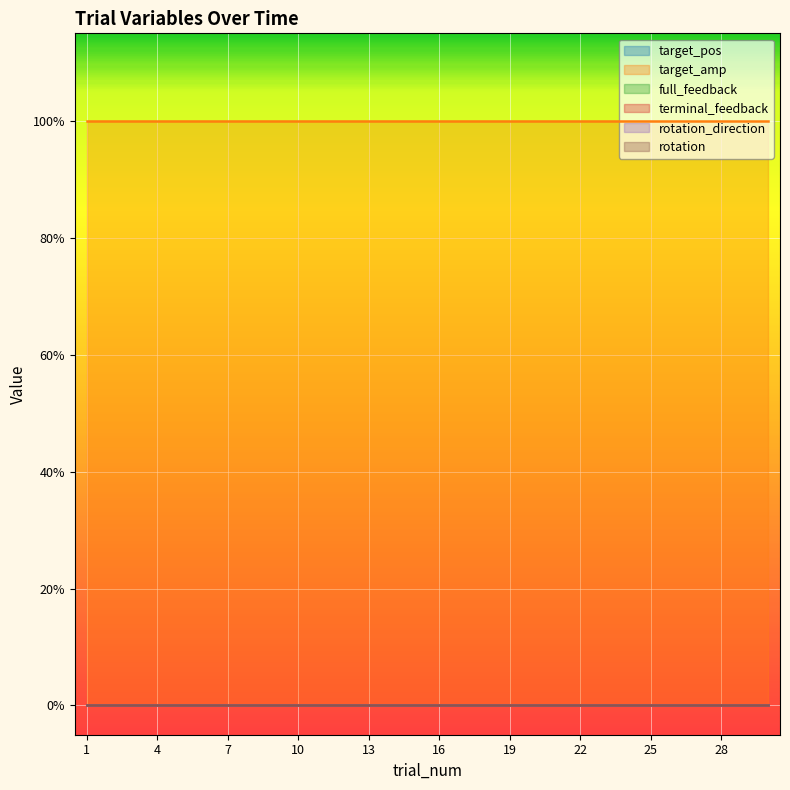

True or false: rotation_direction and target_amp cross at least once.

False